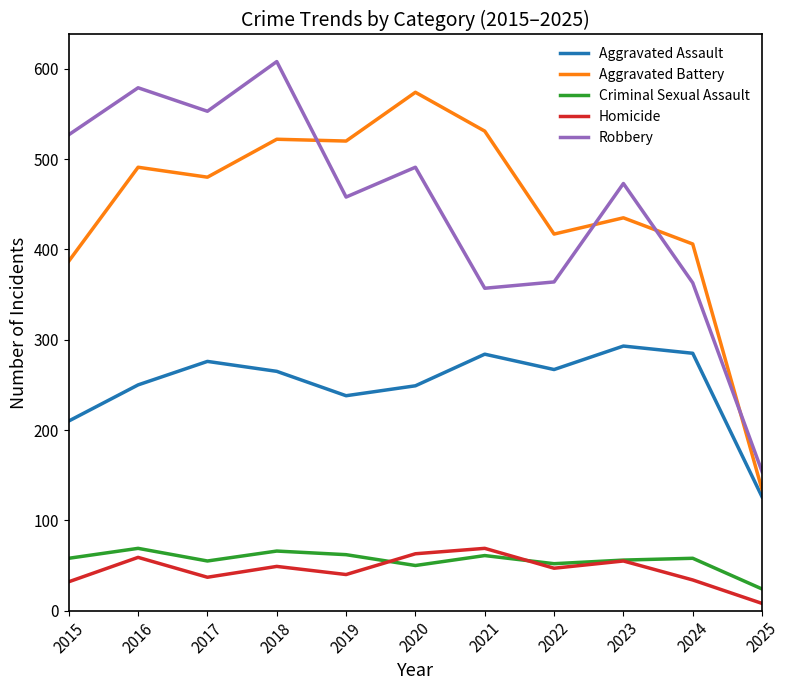

What is the sum of the Criminal Sexual Assault values at 2024 and 2025?

82